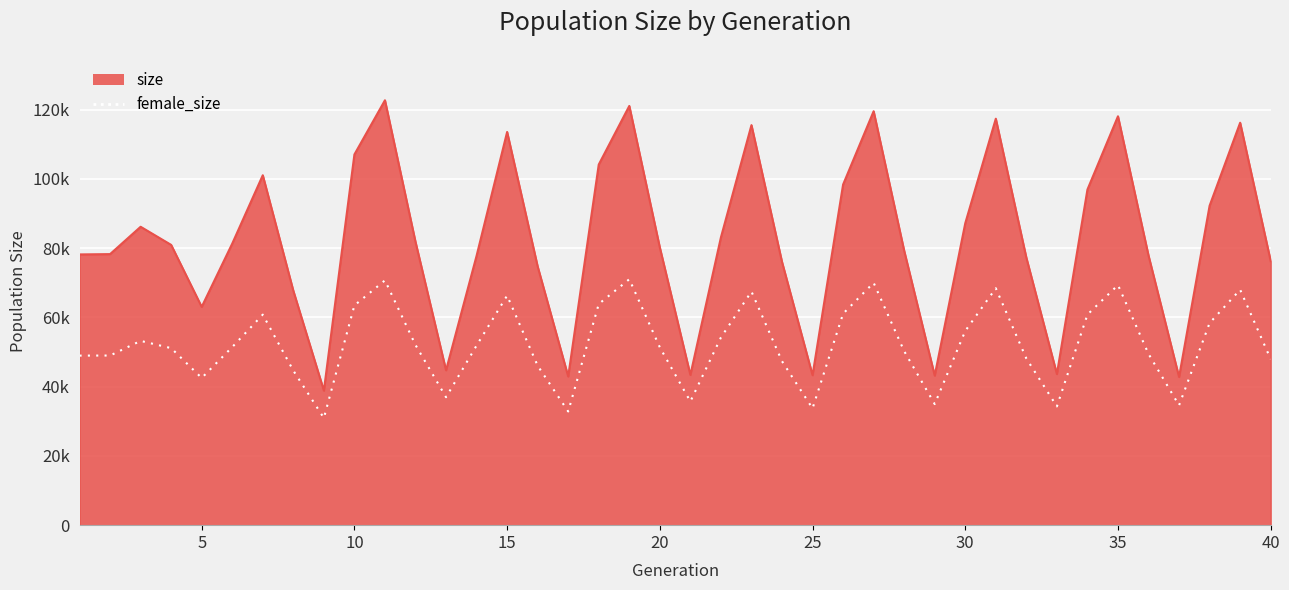

Does the chart display data point markers on the line(s)?

No